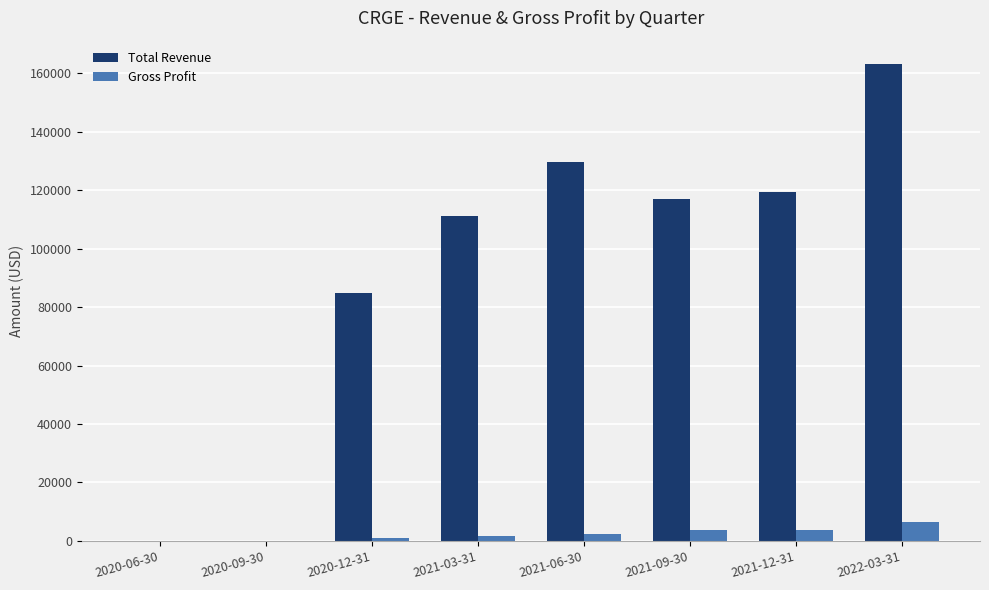

At which category is the sum across all series the highest?

2022-03-31